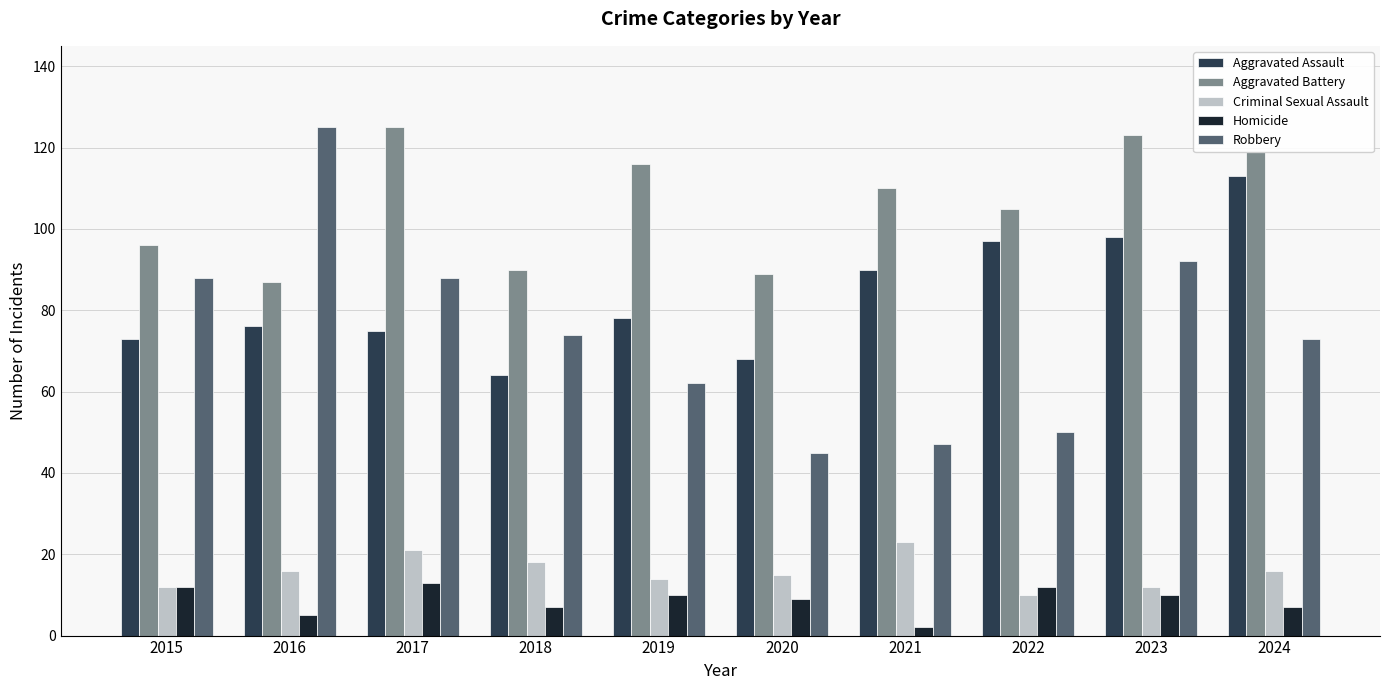

Is the value of Criminal Sexual Assault at 2023 greater than the value of Aggravated Battery at 2018?

No